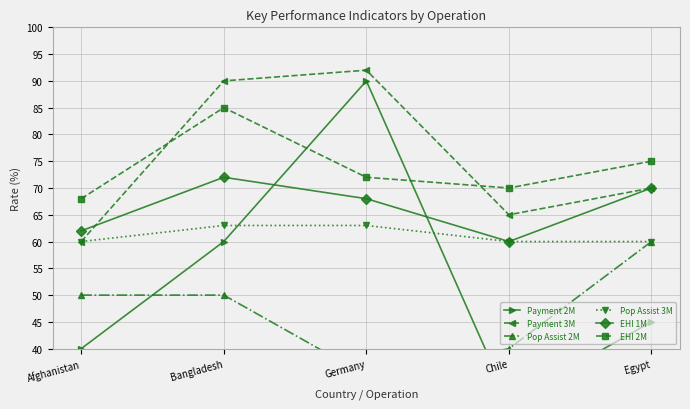

At which category does Payment 2M reach its first local valley?

Chile